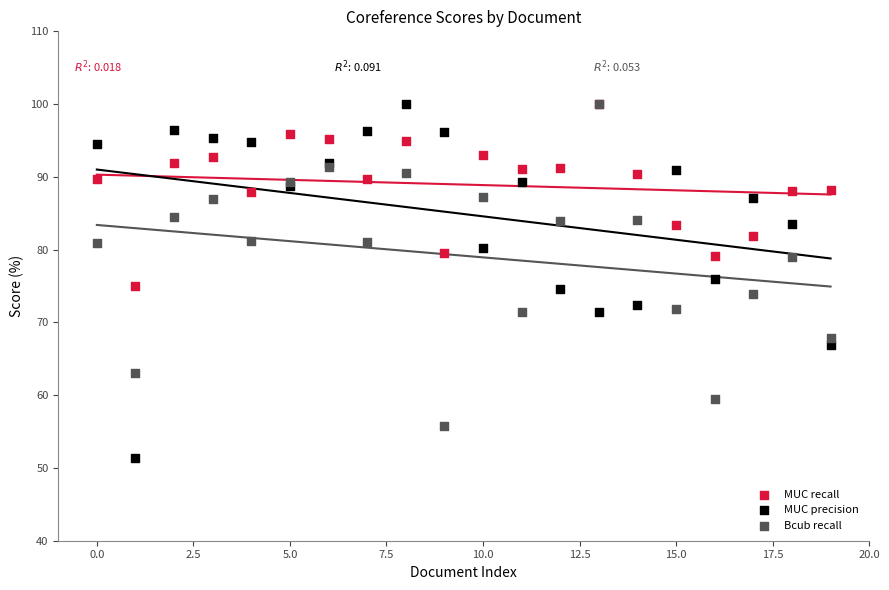

Which series has the widest spread of Y values?

MUC precision